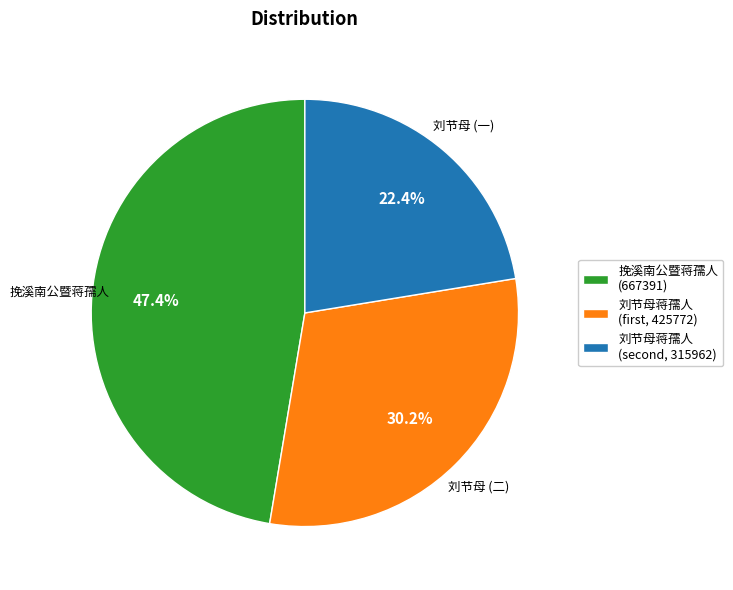

What is the smallest slice in the pie chart?

刘节母蒋孺人 (second, 315962)